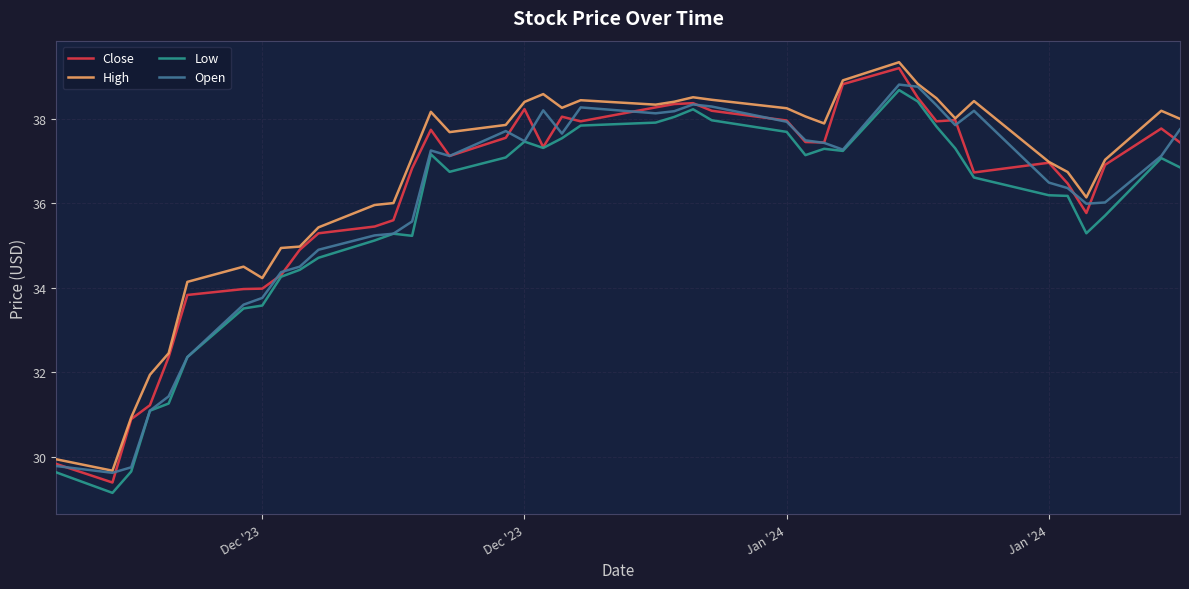

True or false: Low and High intersect in this chart.

False